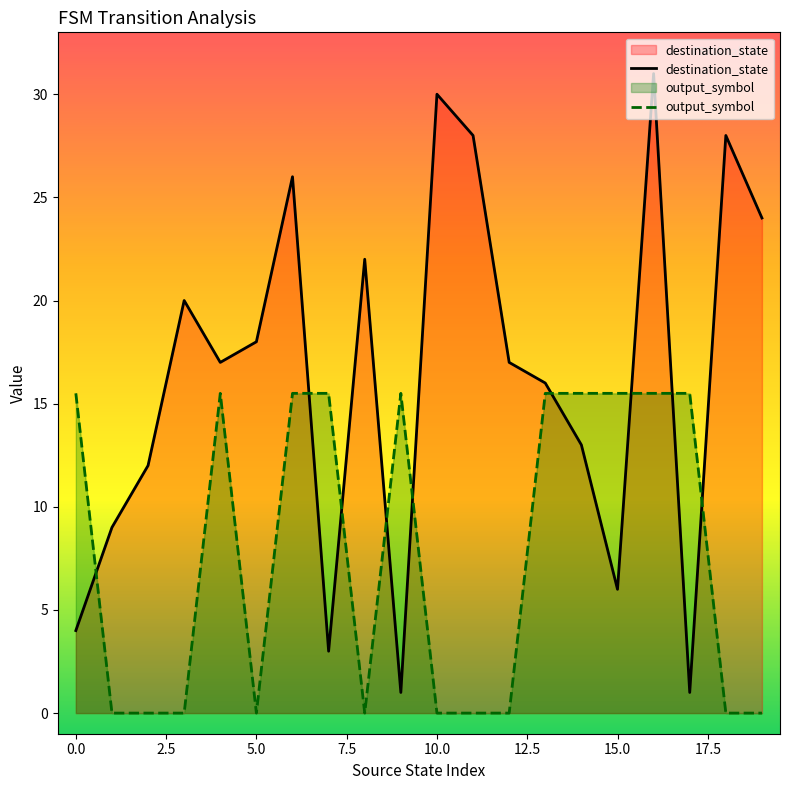

The value of destination_state at 19 is 24.0. True or false?

True